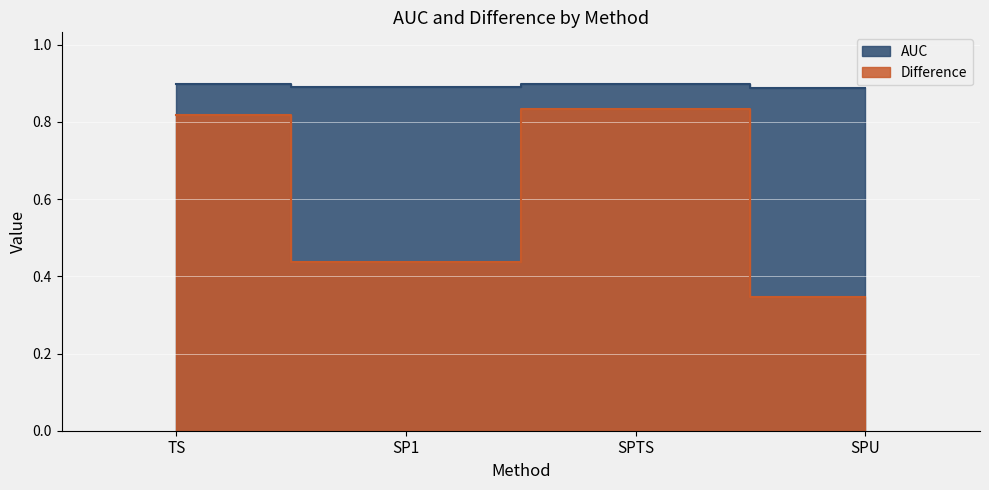

True or false: AUC and Difference intersect in this chart.

False